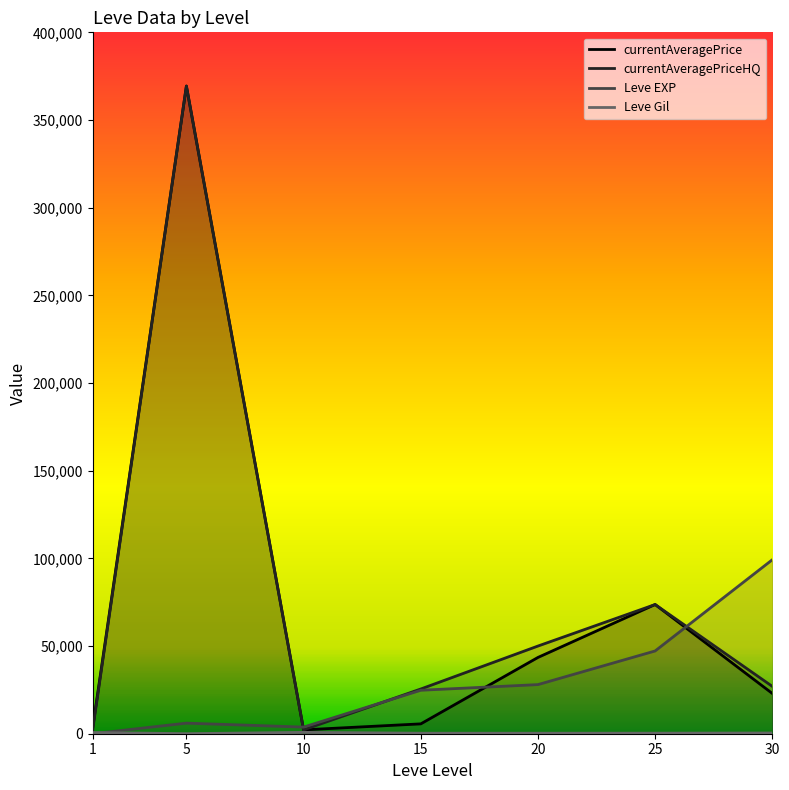

How many interior local valleys does the currentAveragePrice series have?

1